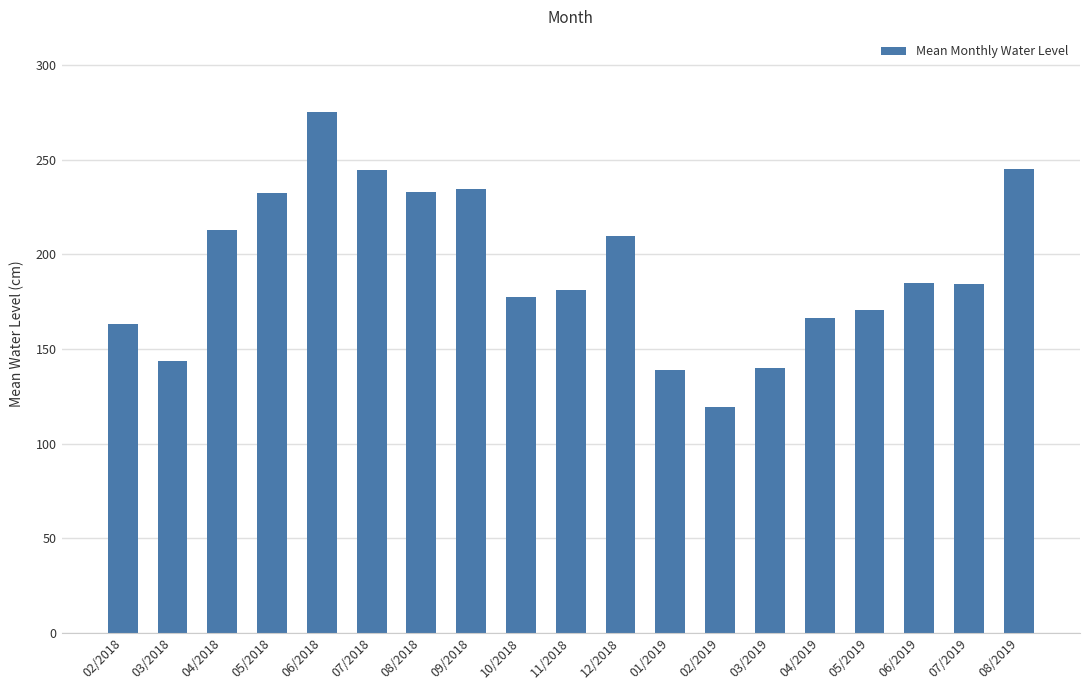

What is the average value?

192.4